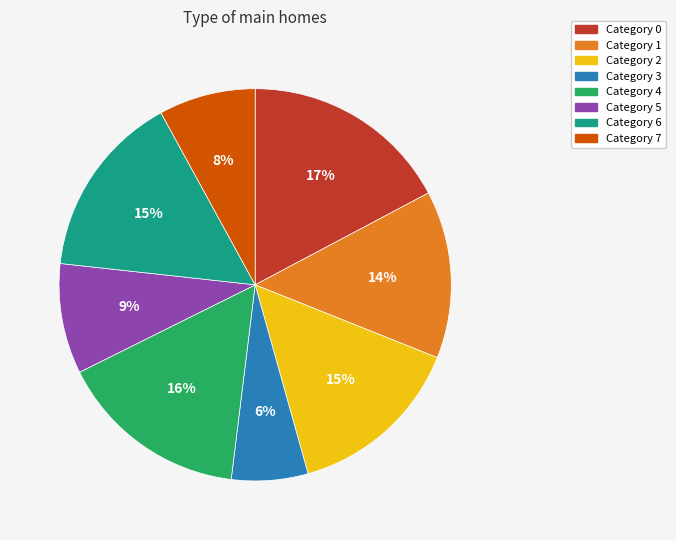

Does any single category account for the majority?

No